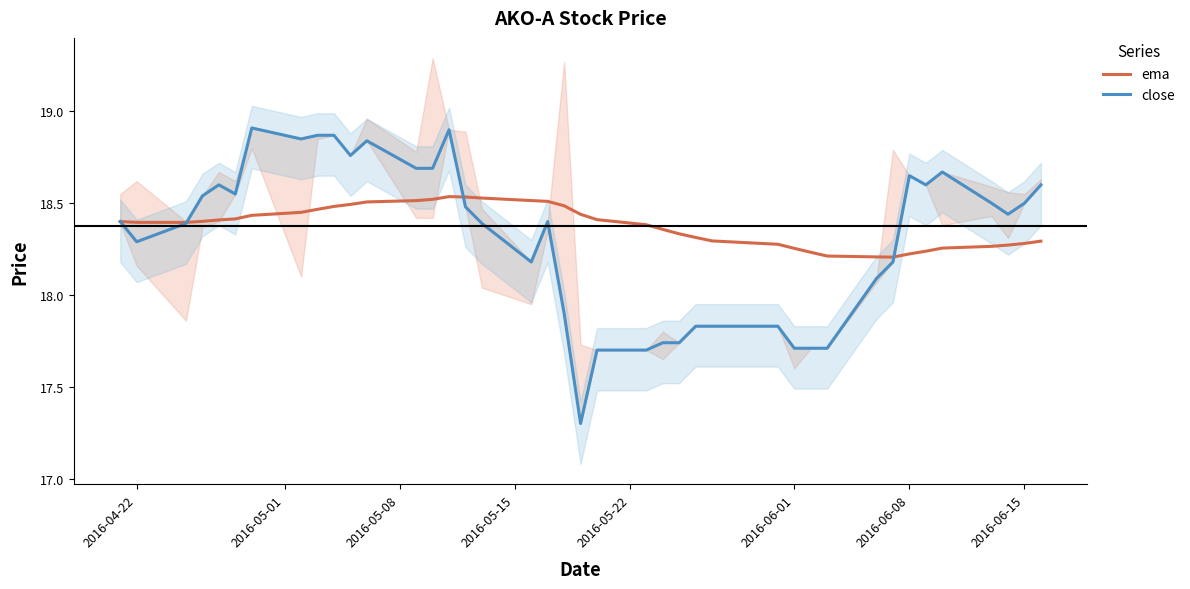

Reading right to left, list all the values displayed in this chart.

ema: 18.3	18.3	18.3	18.3	18.3	18.2	18.2	18.2	18.2	18.2	18.2	18.3	18.3	18.3	18.3	18.3	18.4	18.4	18.4	18.4	18.5	18.5	18.5	18.5	18.5	18.5	18.5	18.5	18.5	18.5	18.5	18.5	18.5	18.4	18.4	18.4	18.4	18.4	18.4	18.4
close: 18.6	18.5	18.4	18.5	18.7	18.6	18.6	18.2	18.1	17.7	17.7	17.7	17.8	17.8	17.8	17.7	17.7	17.7	17.7	17.3	17.9	18.4	18.2	18.4	18.5	18.9	18.7	18.7	18.8	18.8	18.9	18.9	18.9	18.9	18.5	18.6	18.5	18.4	18.3	18.4